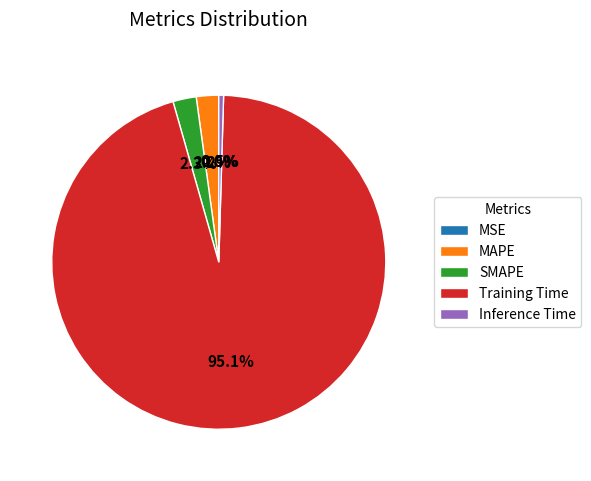

Which slice is the largest?

Training Time